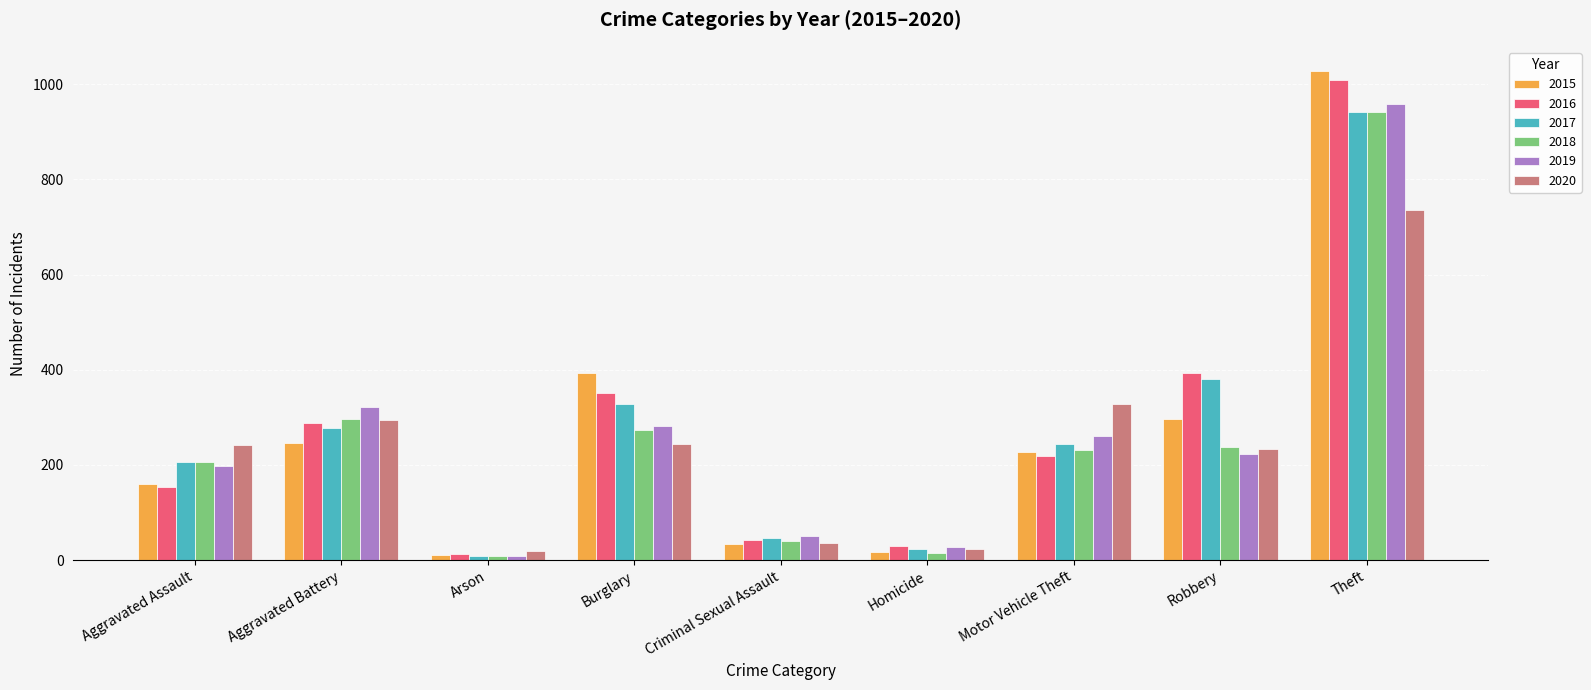

At which label does 2019 first exceed 224?

Aggravated Battery